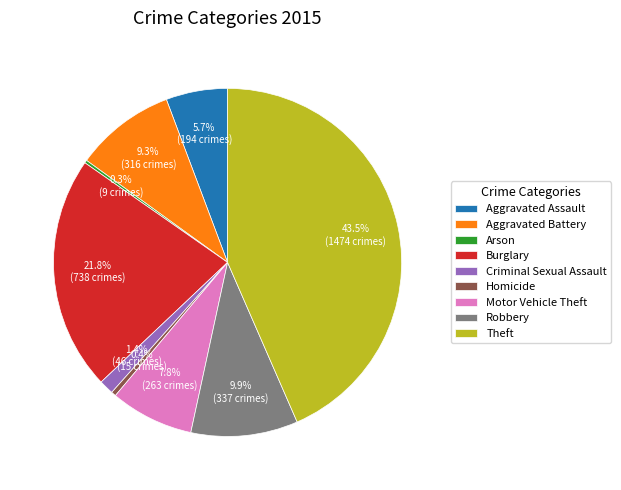

Is Homicide the majority of the pie?

No